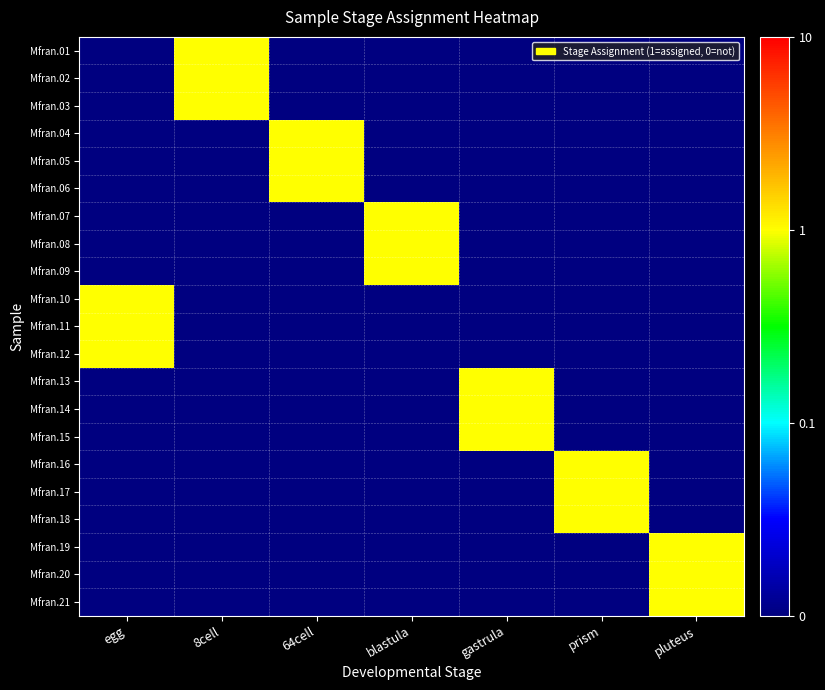

How many distinct data groups are displayed?

21